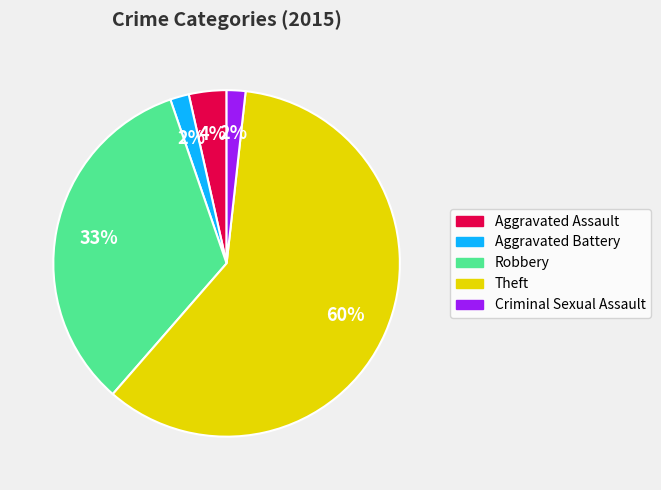

What is the largest slice in the pie chart?

Theft